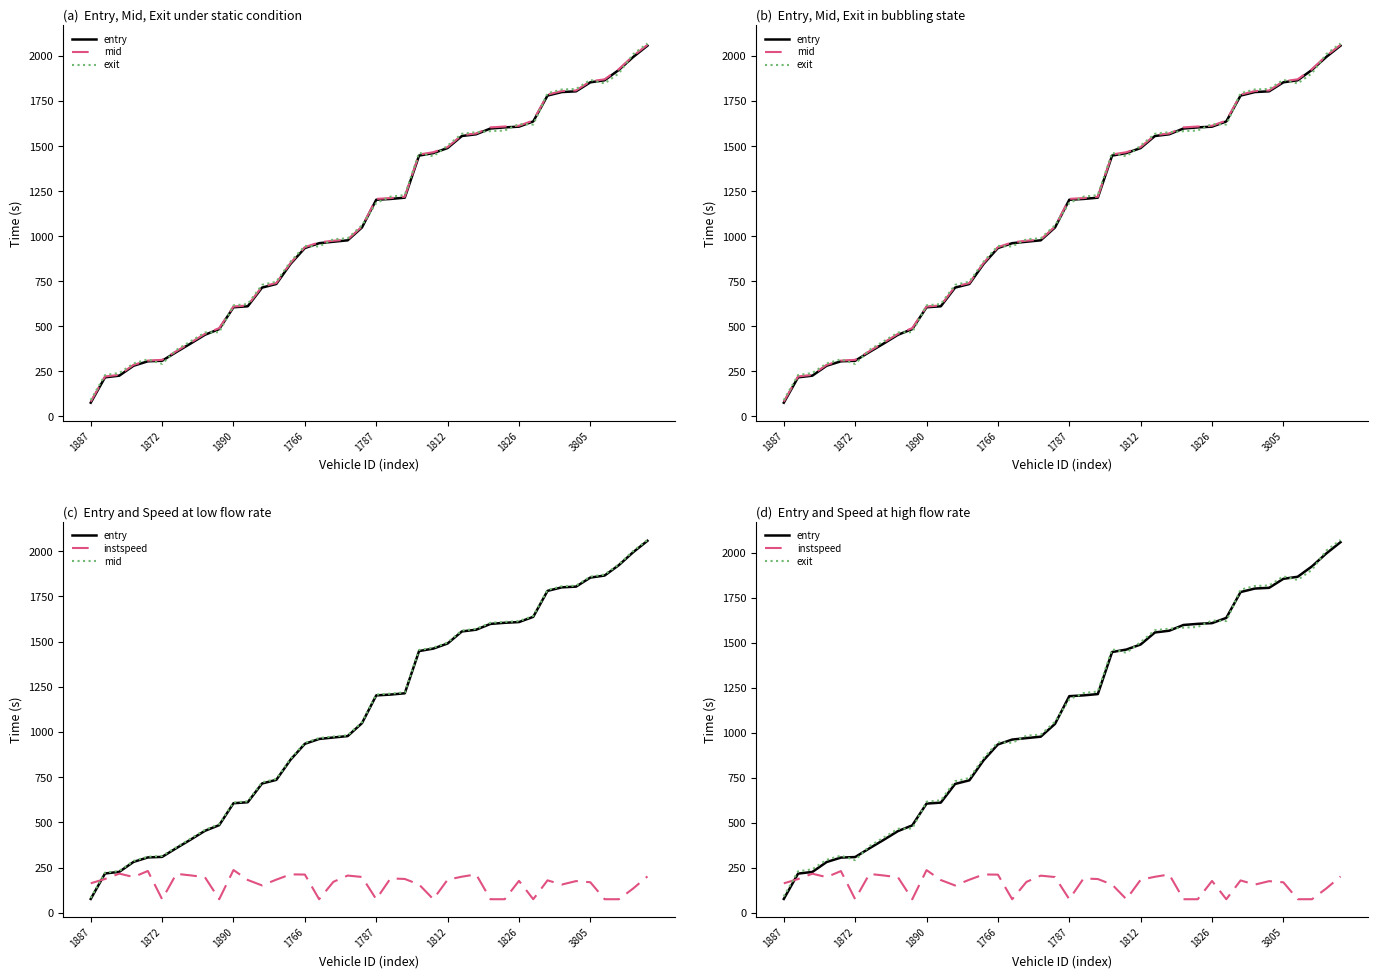

What is the label of the 38th point from the left?

37